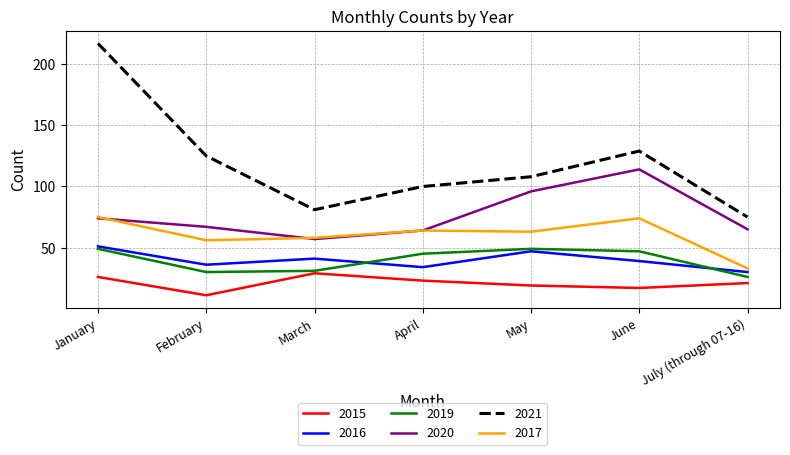

What position from the right is March?

5